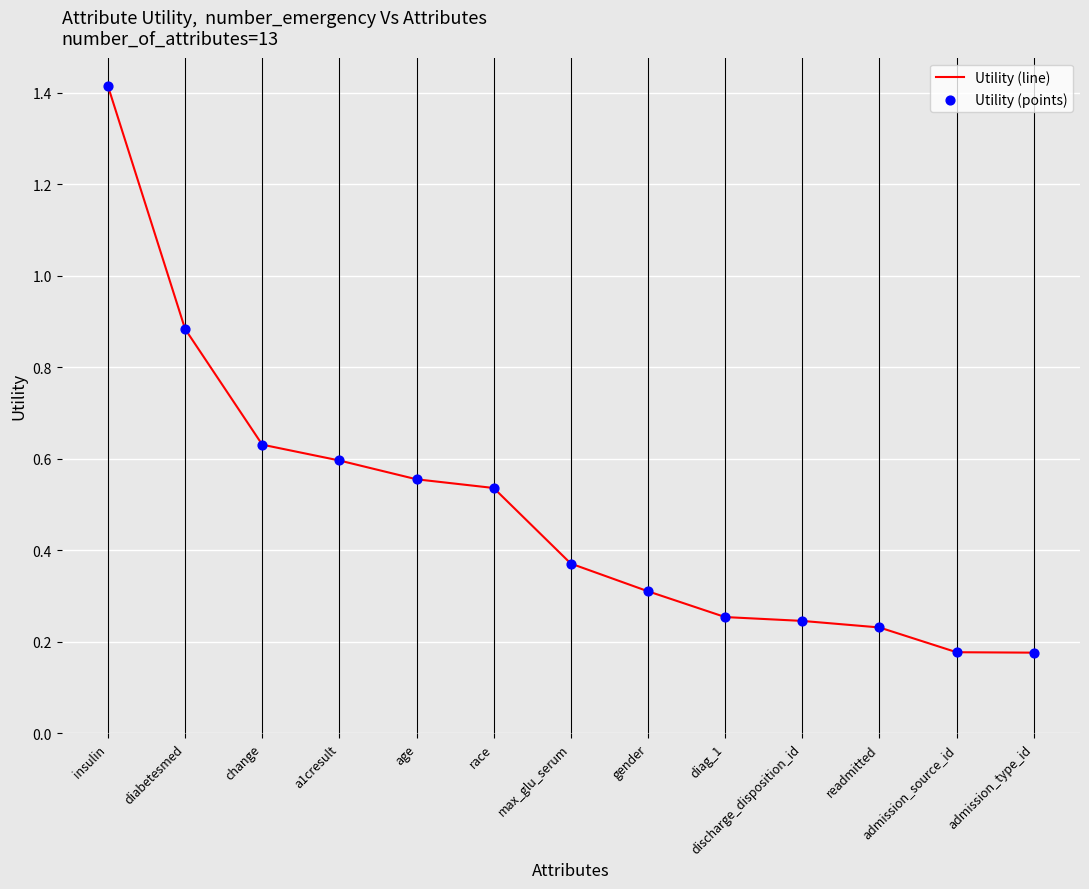

True or false: the data shows 1.6 at diabetesmed.

False